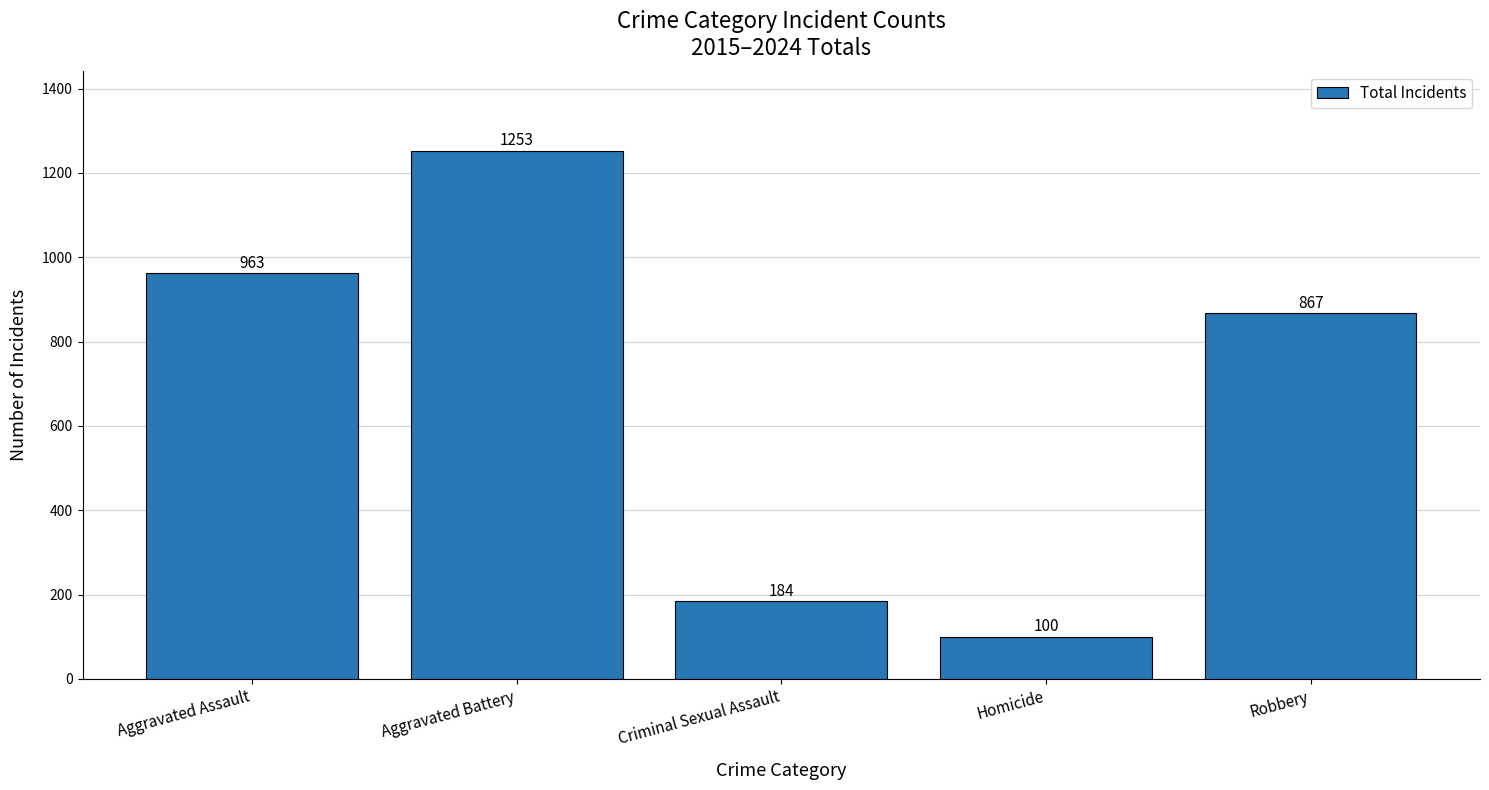

Reading left to right, transcribe all the data shown in this chart.

Aggravated Assault=963	Aggravated Battery=1253	Criminal Sexual Assault=184	Homicide=100	Robbery=867